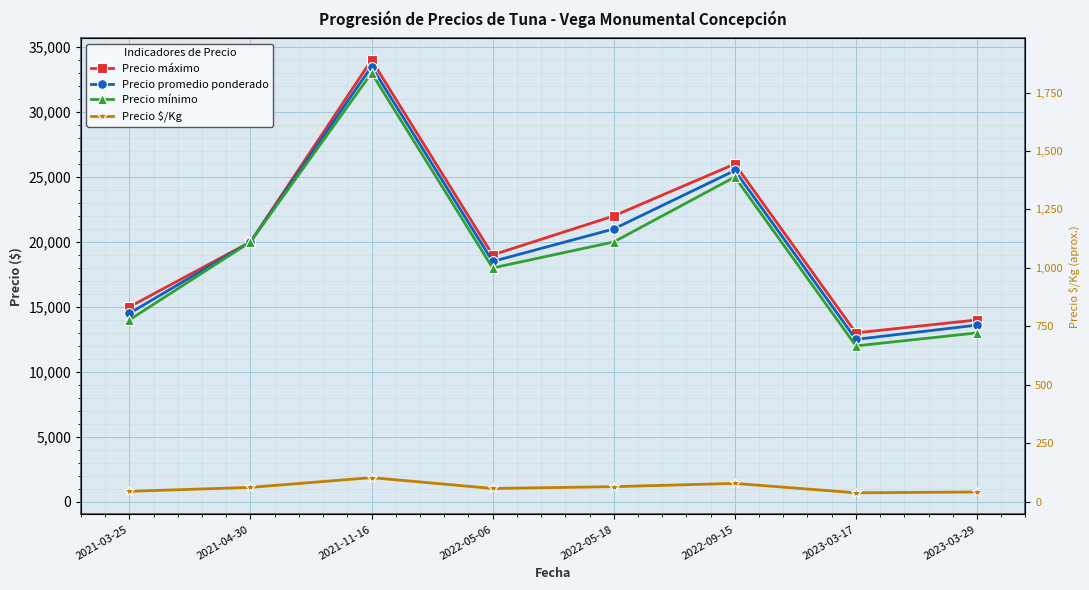

How many data points does each series have?

8